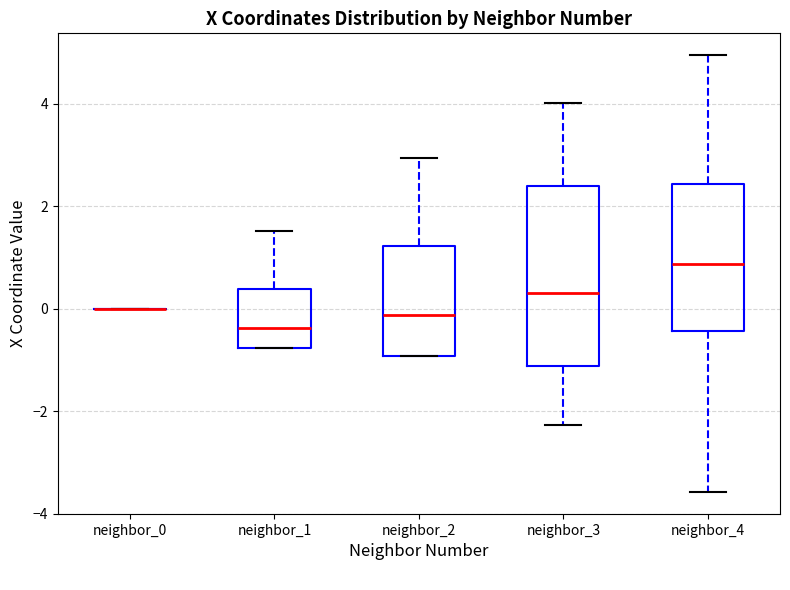

Reading left to right, read every box against the y-axis: the position of its median line, the range the box covers, and the ends of its whiskers. The values are not printed on the chart, so give them approximately, as read against the axis.

neighbor_0: box collapsed to a line at 0.0, whiskers 0.0 to 0.0
neighbor_1: median -0.4, box -0.8 to 0.4, whiskers -0.8 to 1.6
neighbor_2: median -0.2, box -1.0 to 1.2, whiskers -1.0 to 3.0
neighbor_3: median 0.4, box -1.2 to 2.4, whiskers -2.2 to 4.0
neighbor_4: median 0.8, box -0.4 to 2.4, whiskers -3.6 to 5.0